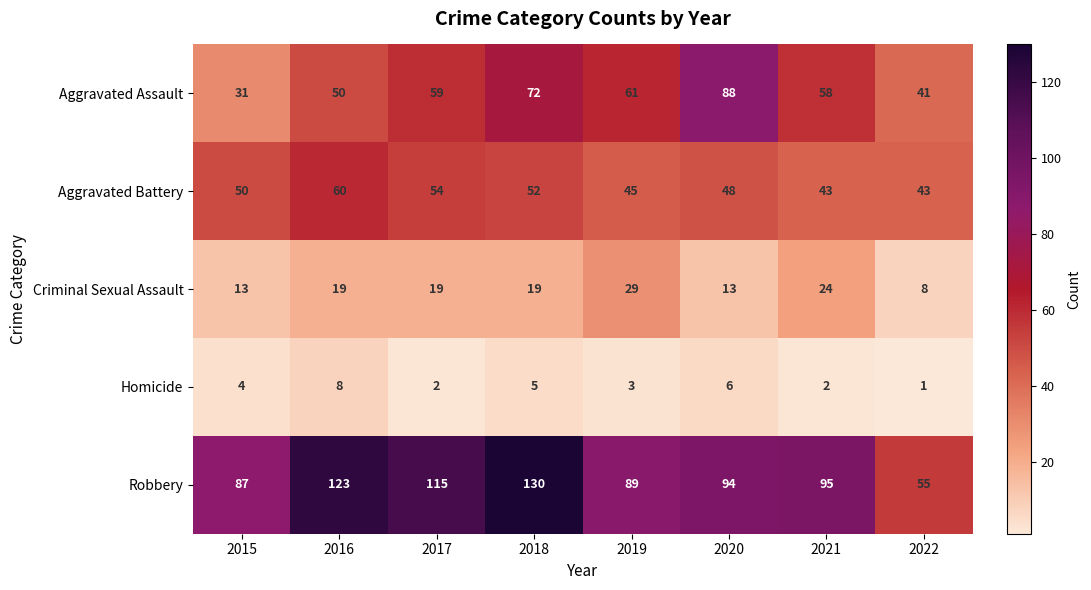

What is the greatest value displayed?

130